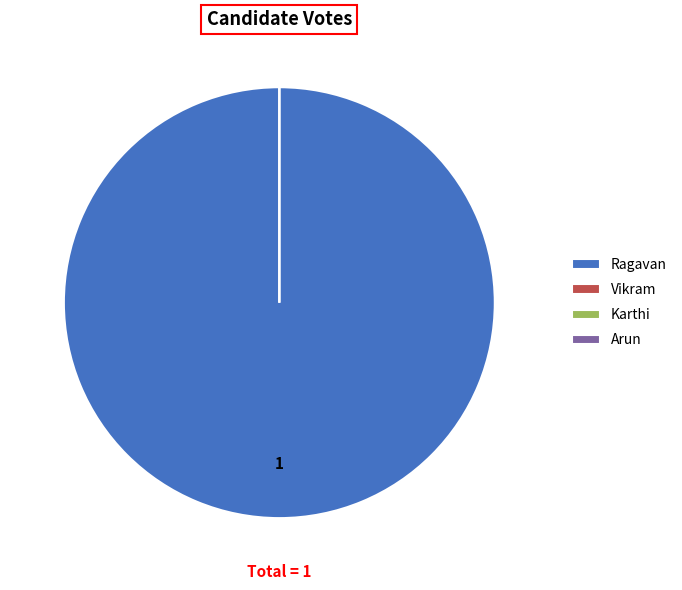

Which category has the smallest portion of the pie?

Vikram